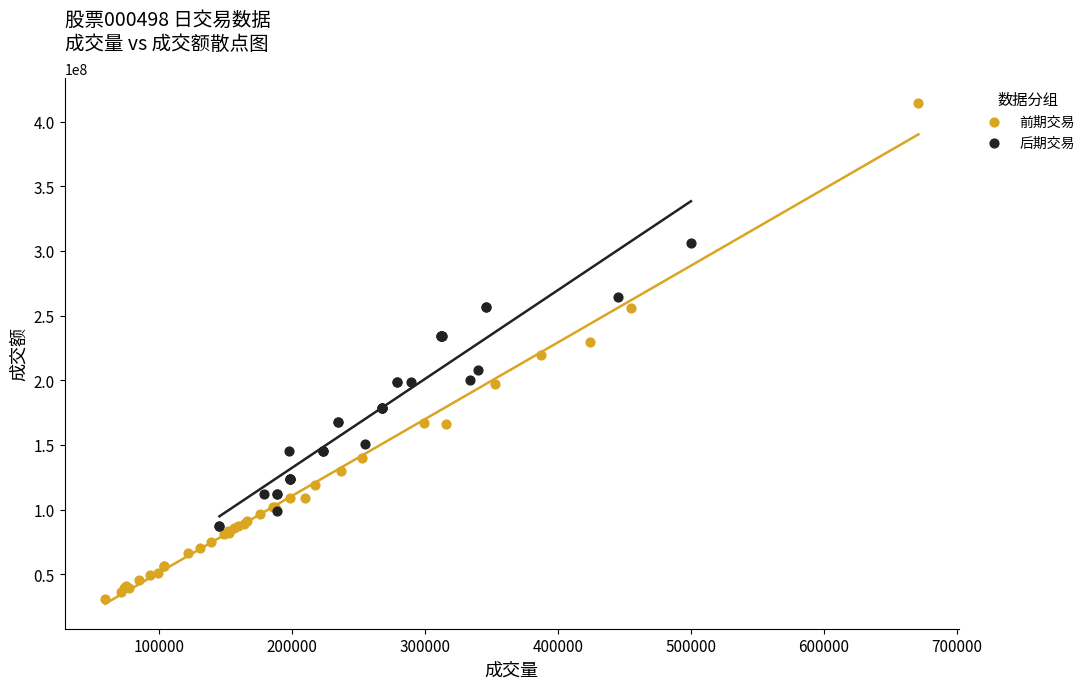

Which series contains the lowest Y value?

前期交易